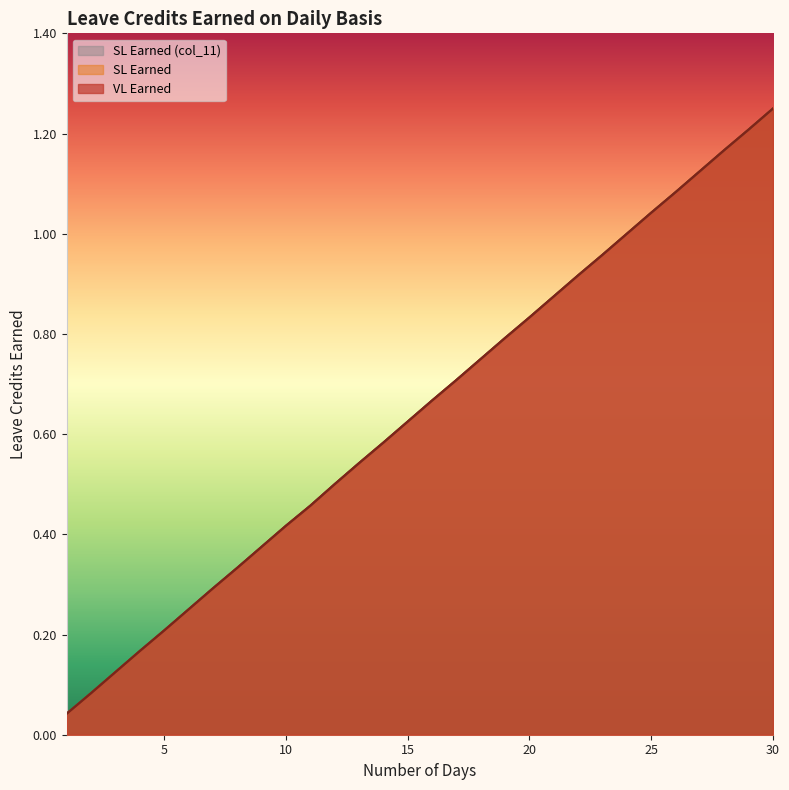

At 23, list the series in order from smallest to largest.

VL Earned, SL Earned, SL Earned (col_11)